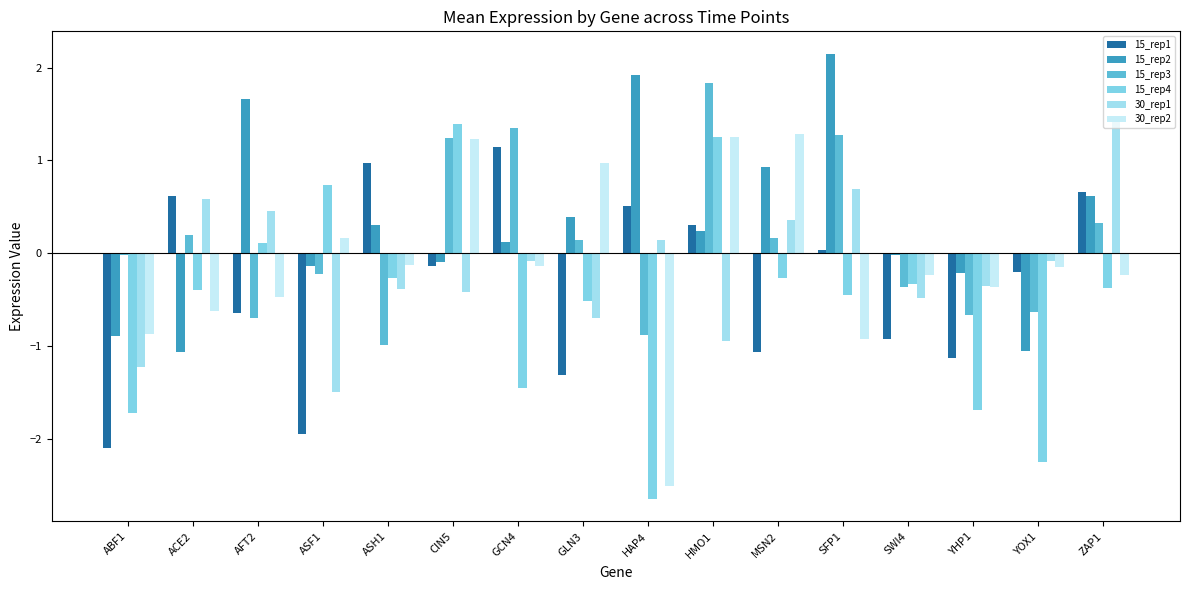

What is the total value across all series at ASF1?

-2.9